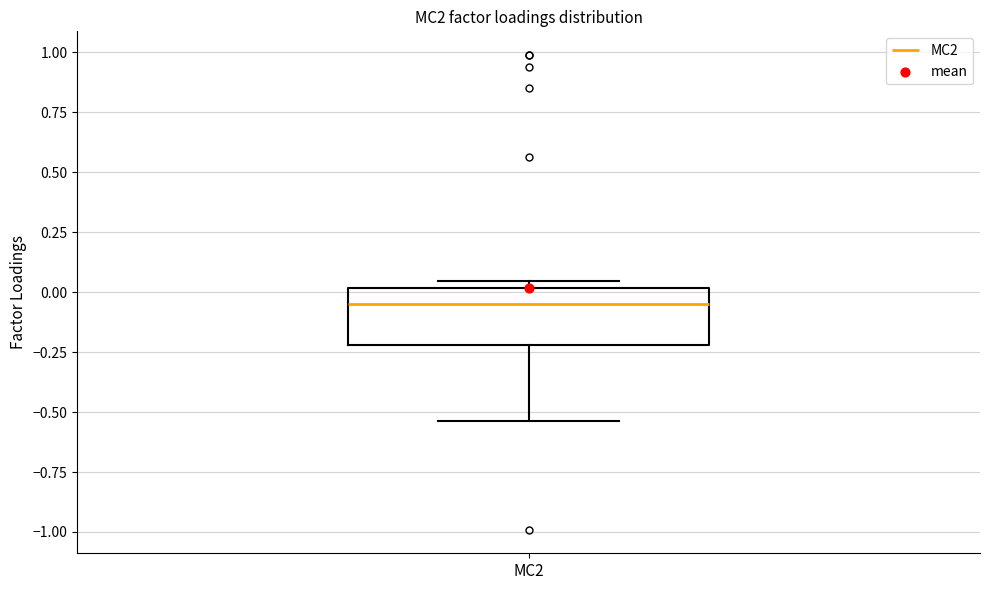

Transcribe this box plot: give where the median line is, the range the box spans, and where the two whiskers end, as read against the y-axis. The values are not printed on the chart, so give them approximately, as read against the axis.

median -0.05, box -0.20 to 0.00, whiskers -0.55 to 0.05